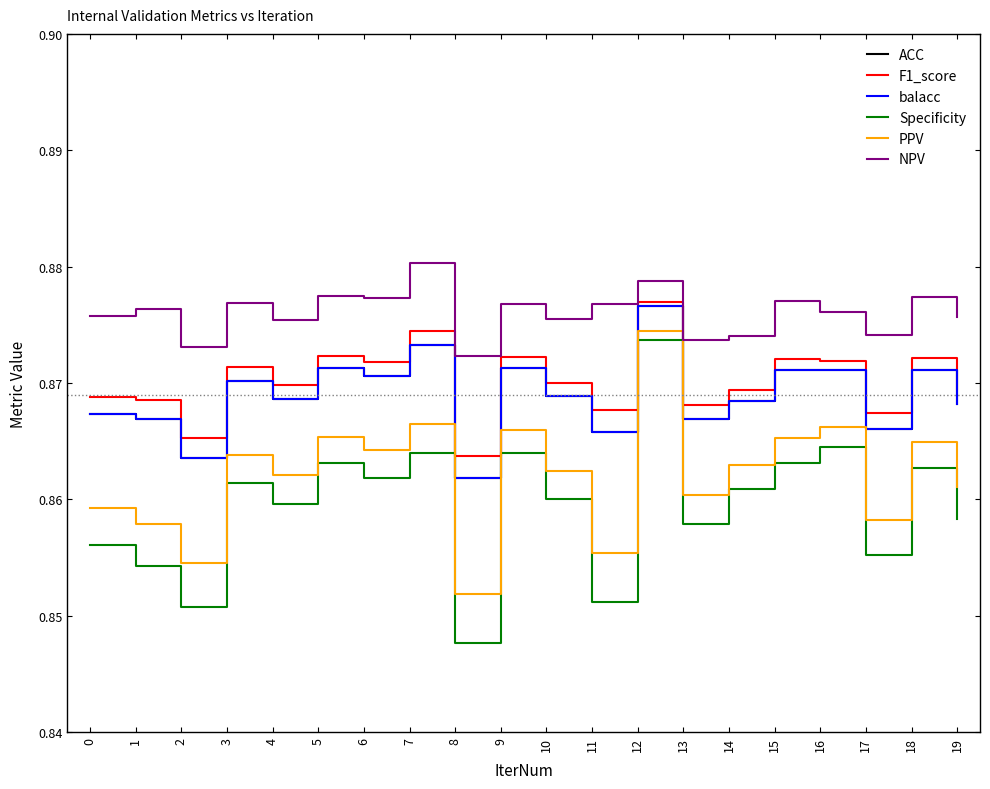

True or false: ACC and Specificity cross at least once.

False